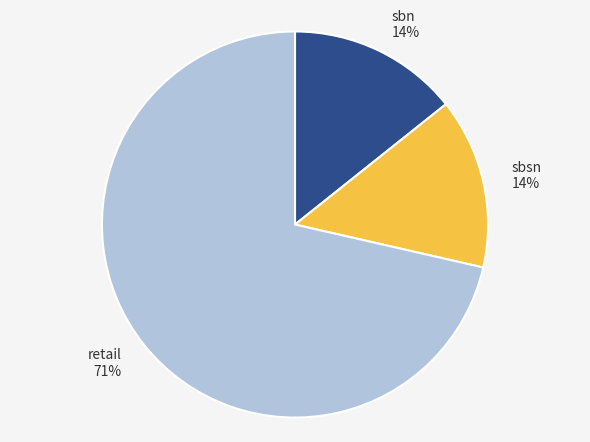

The sbn slice represents 14% of the pie. True or false?

True